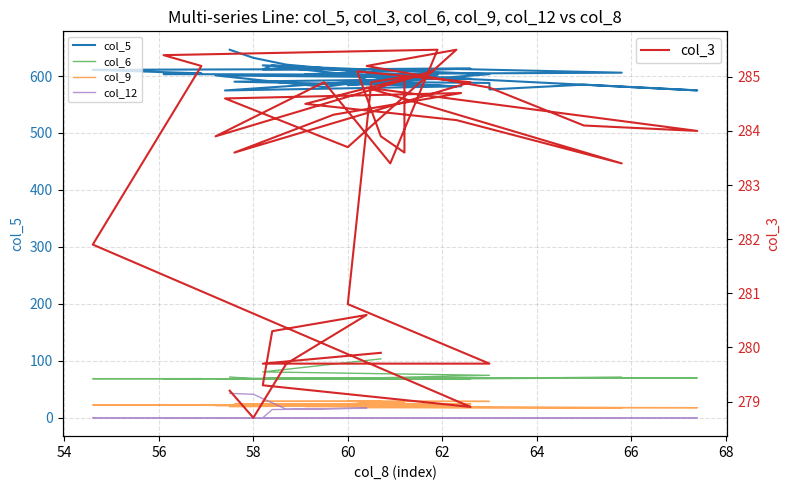

Rank the series at 66 from lowest to highest value.

col_12, col_9, col_6, col_3, col_5